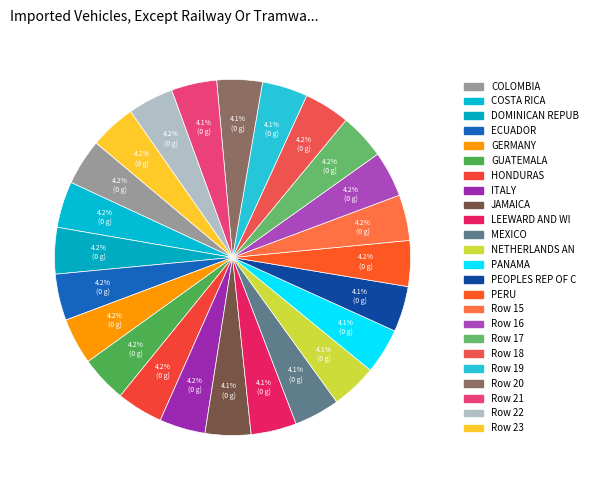

Is there any slice that represents more than half of the pie?

No